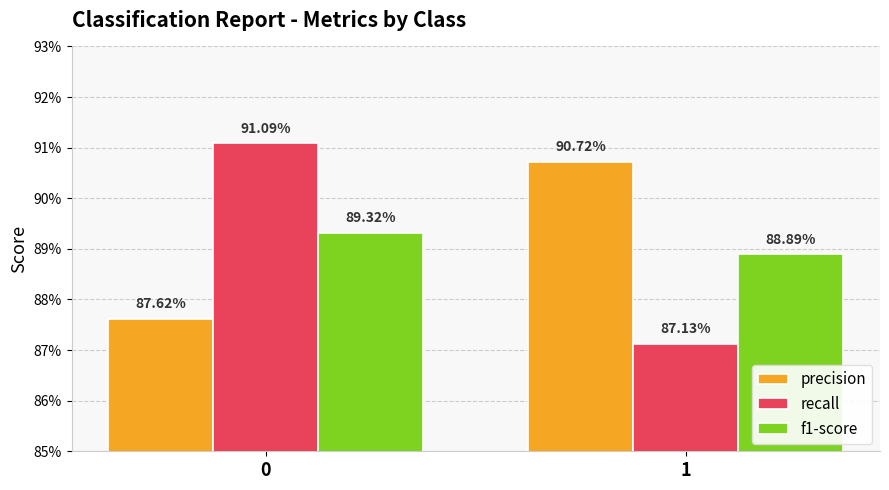

Rank the categories by f1-score value from highest to lowest.

0, 1